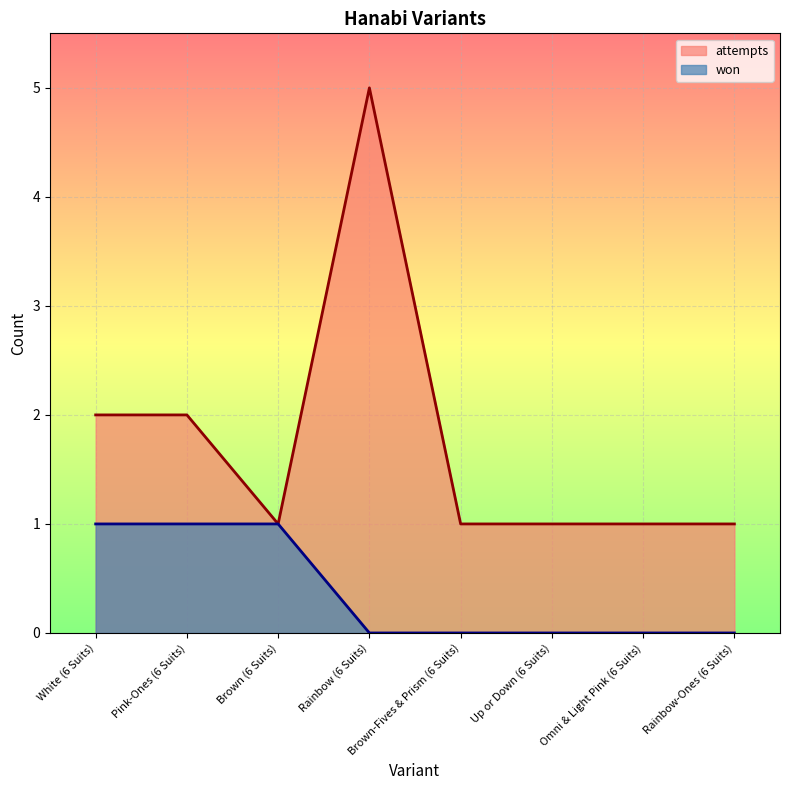

Is the value of attempts at Brown (6 Suits) greater than the value of won at Pink-Ones (6 Suits)?

No